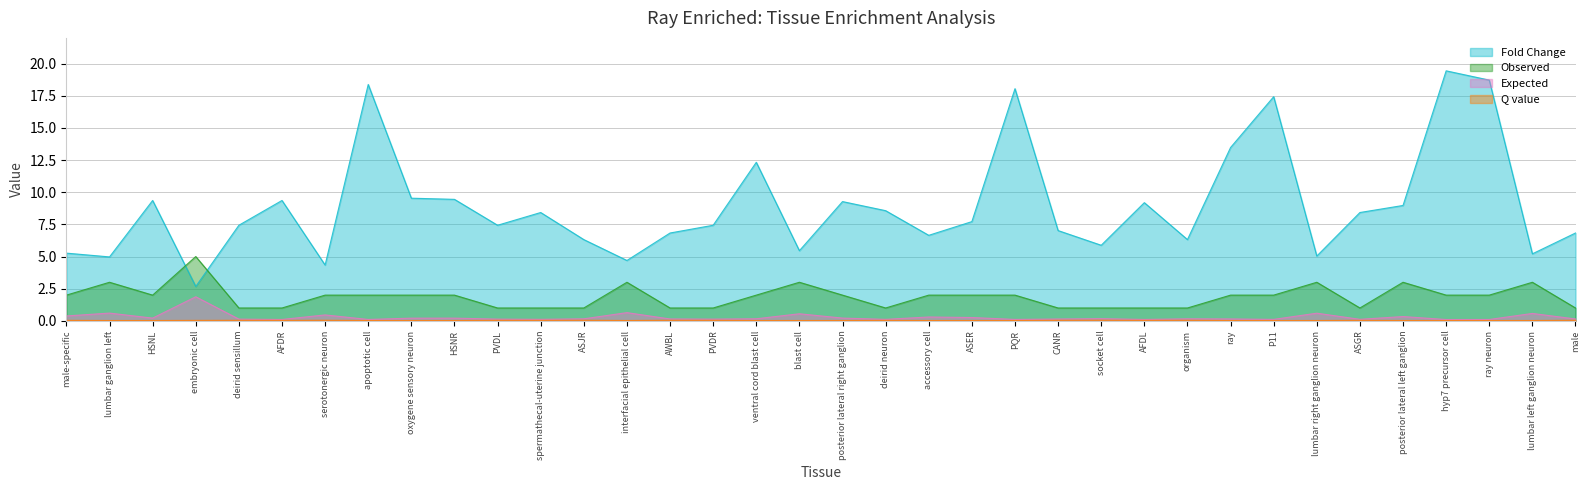

What is the average value of the Expected series?

0.3